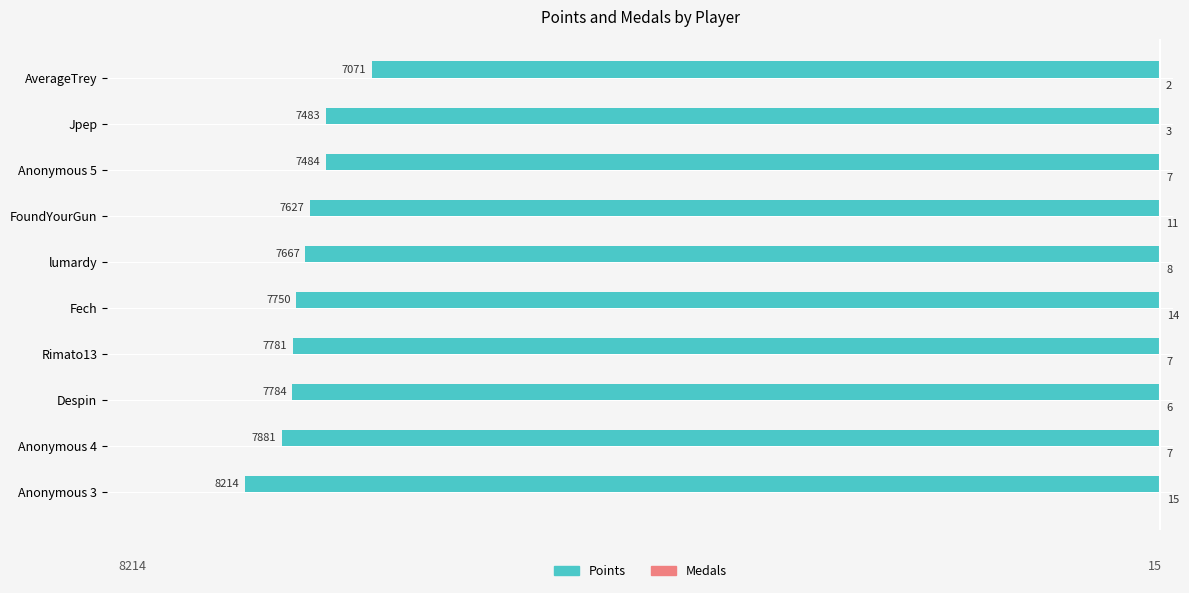

What is the total value across all series at Despin?

-7778